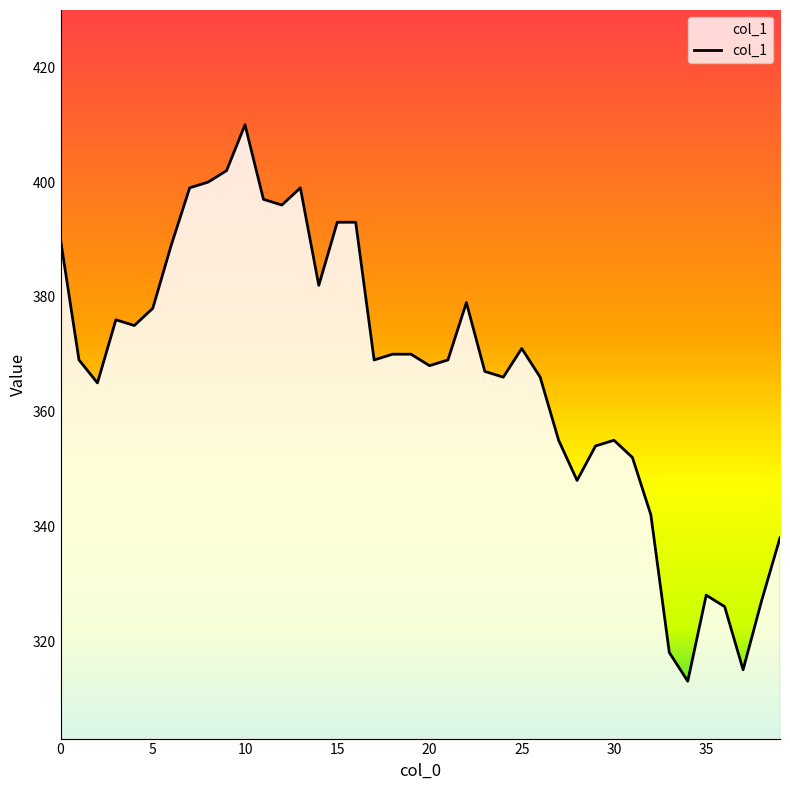

How many lines are shown in the chart?

1